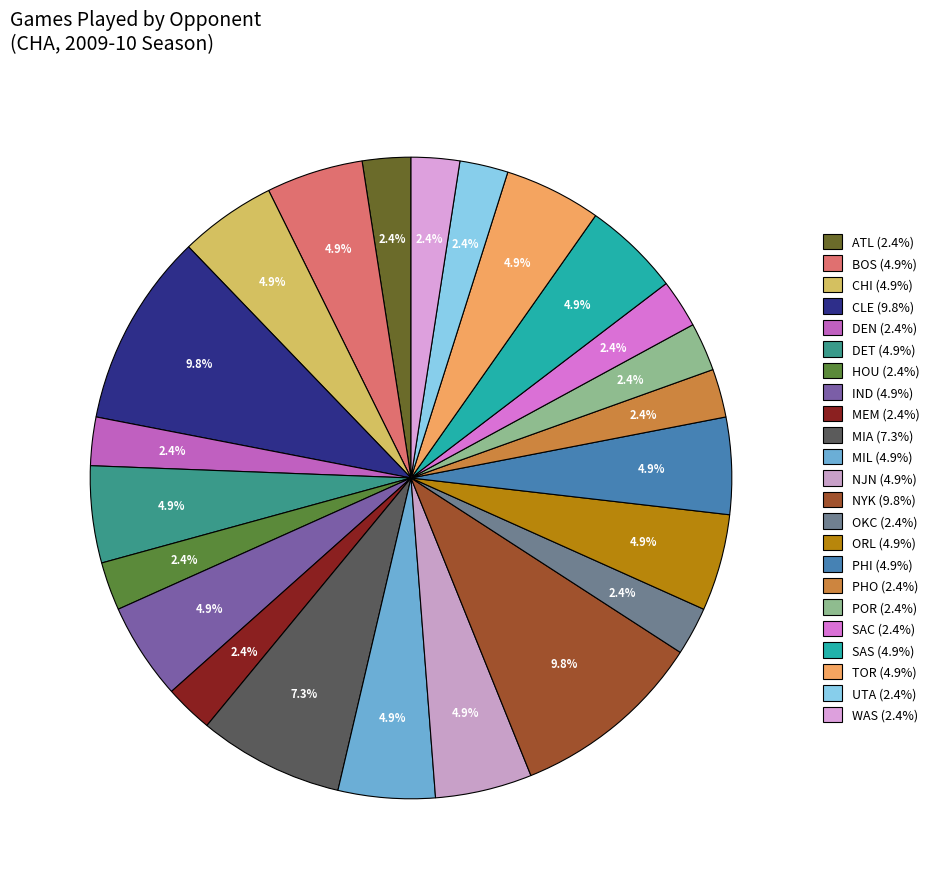

Count the number of slices in the pie.

23